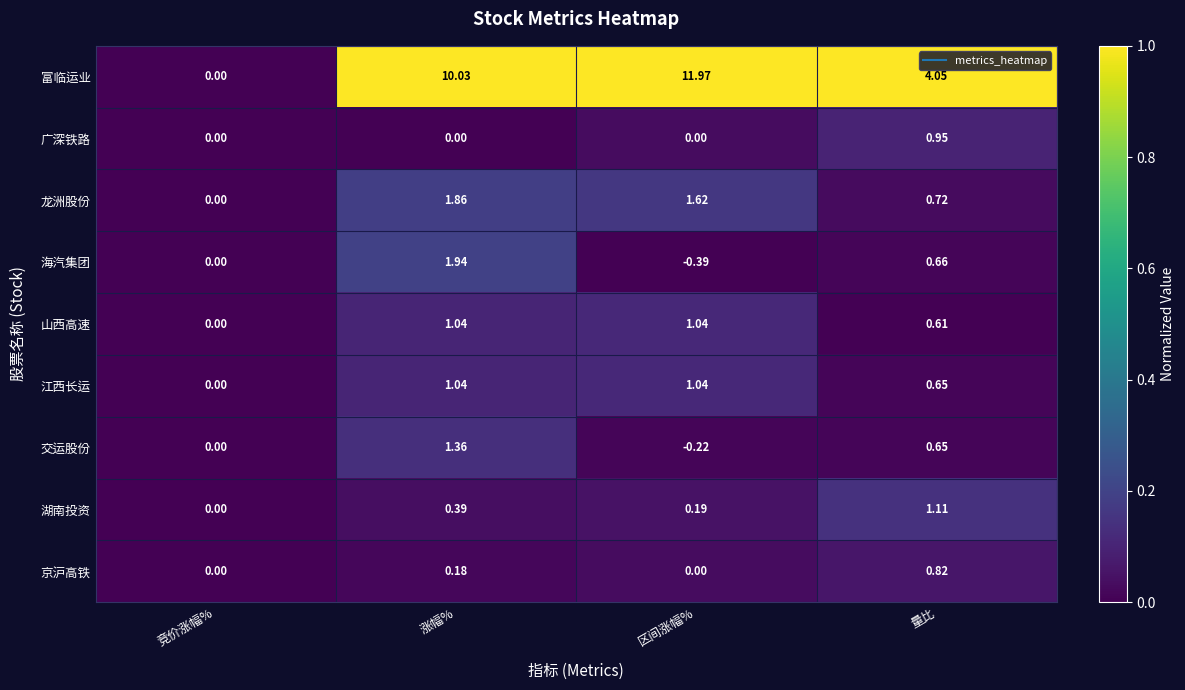

Rank the categories by 交运股份 value from lowest to highest.

区间涨幅%, 竞价涨幅%, 量比, 涨幅%